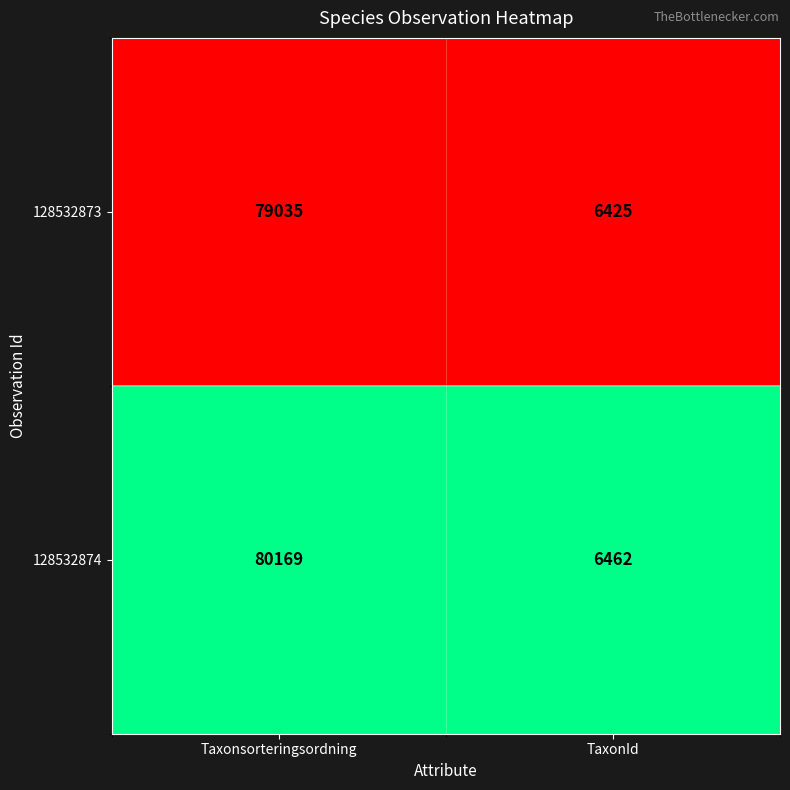

What is the total value across all series at Taxonsorteringsordning?

159204